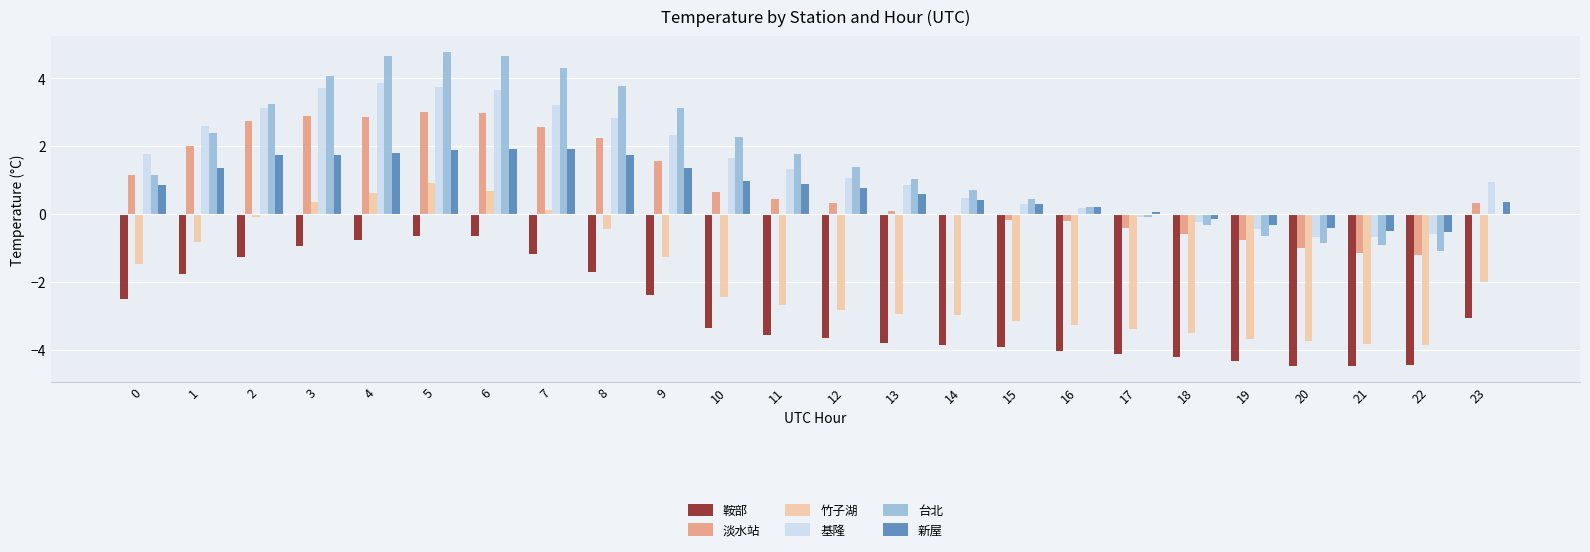

The value of 鞍部 at 17 is -4.1. True or false?

True